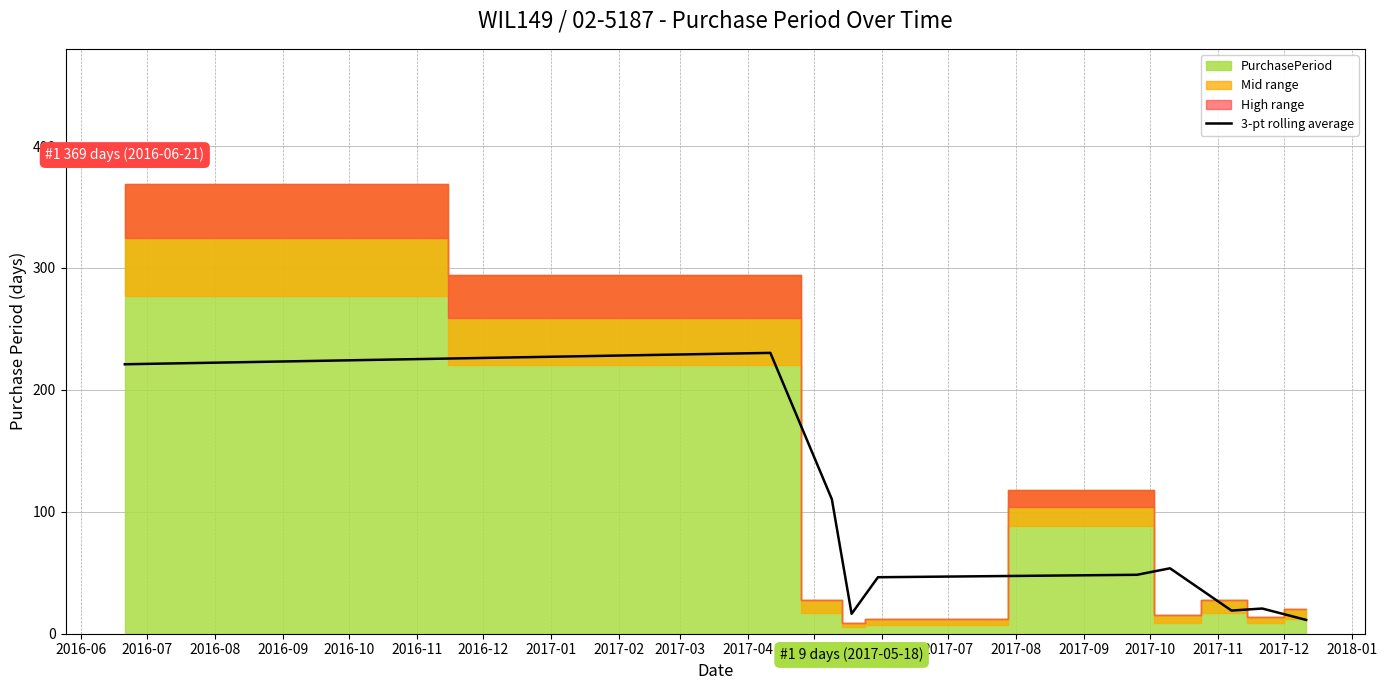

Reading left to right, extract all data points from this chart.

221.0	230.3	110.3	16.3	46.3	48.3	53.7	19.0	20.7	11.3